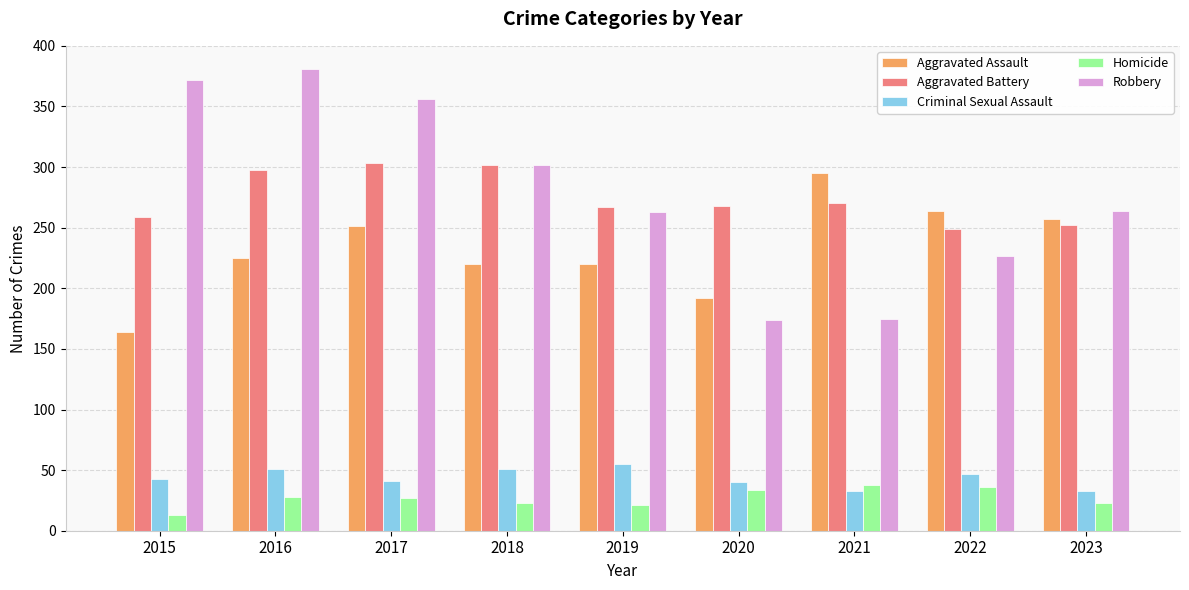

How many groups of bars are there?

9